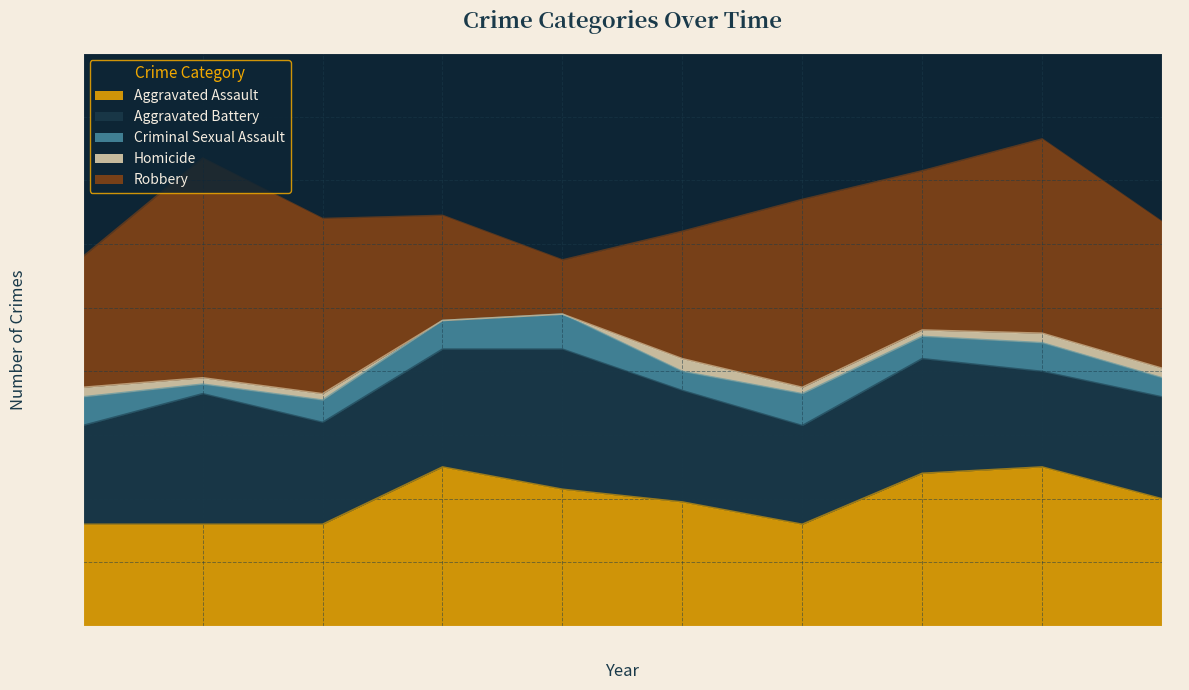

What is the value of the Aggravated Battery point at the 9th from the left?

30